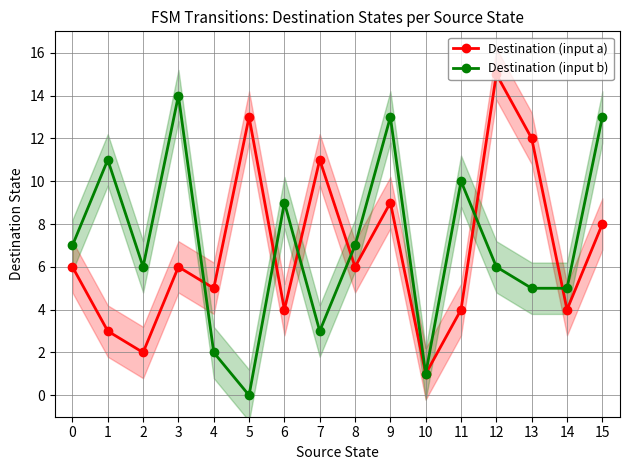

The Destination (input a) series shows 3 at 7. True or false?

False